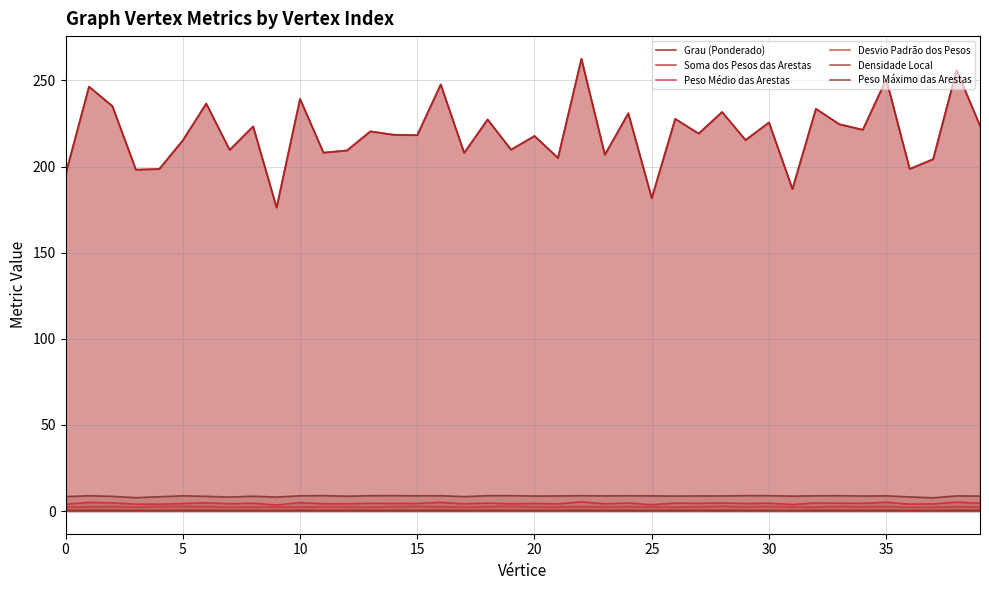

Which series has the largest total across all categories?

Grau (Ponderado)